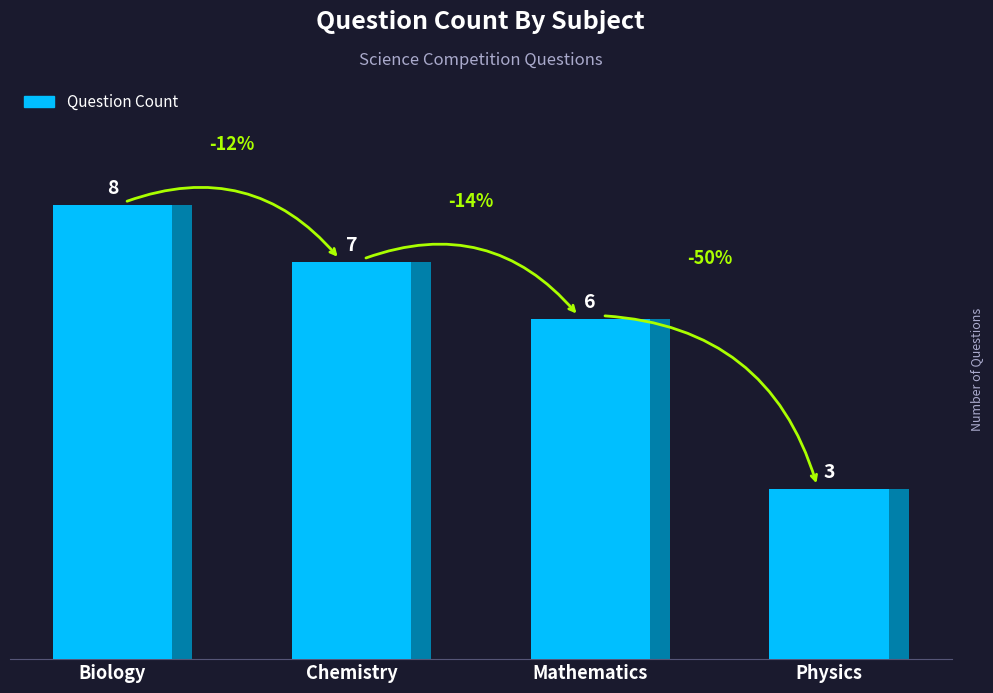

Reading right to left, transcribe all the data shown in this chart.

3	6	7	8